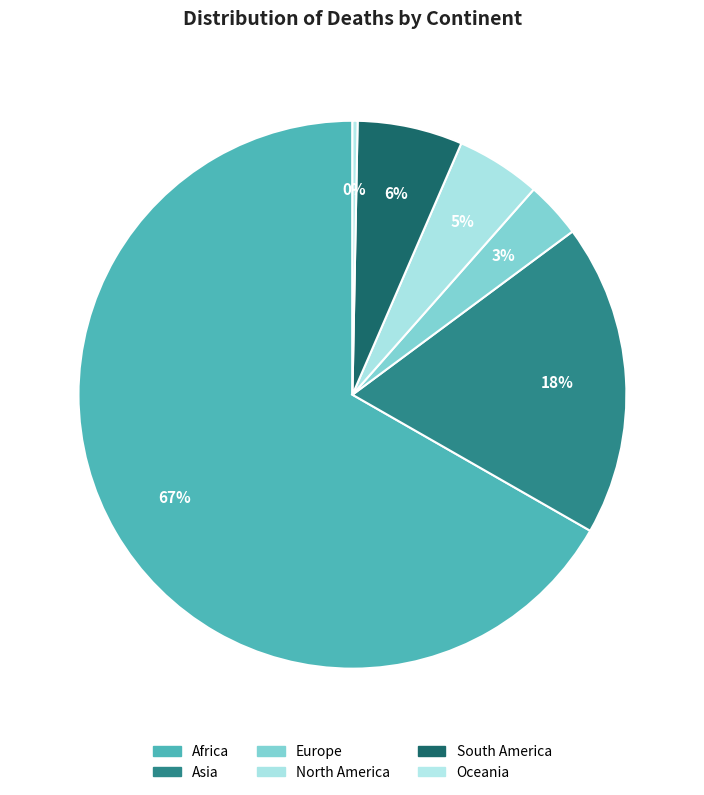

To the nearest percent, what is the average slice percentage?

17%